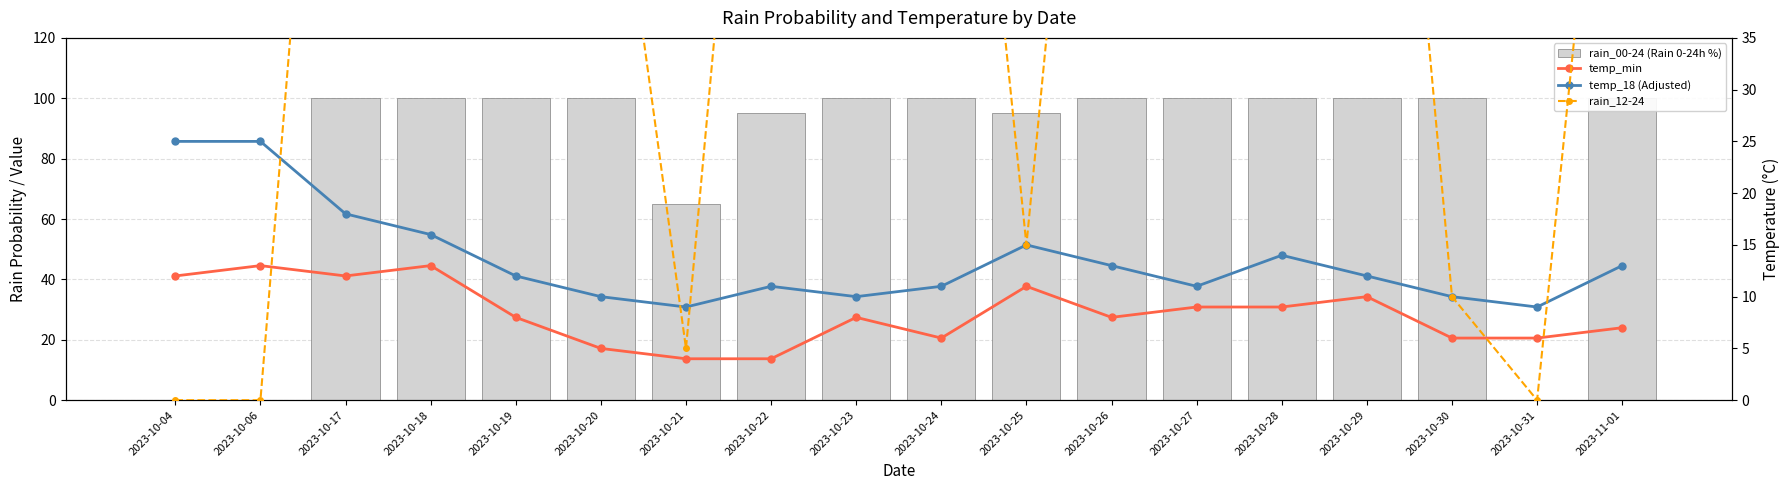

What position from the left is 2023-10-22?

8